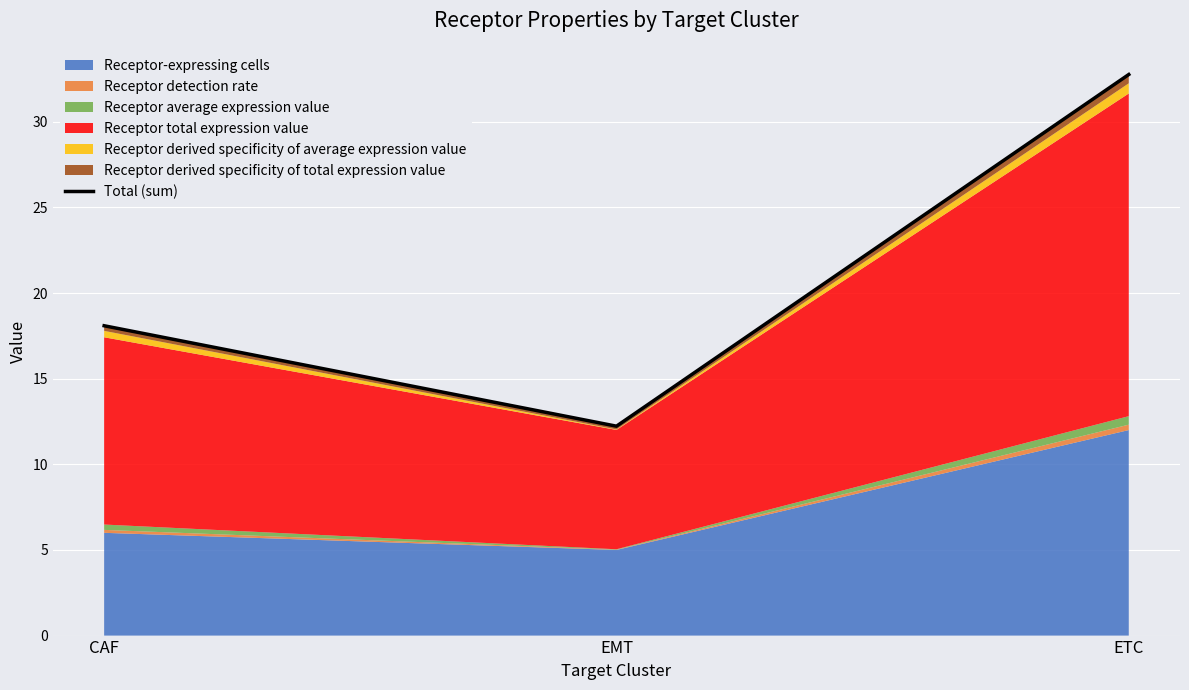

List the labels in order of value, largest first.

ETC, CAF, EMT